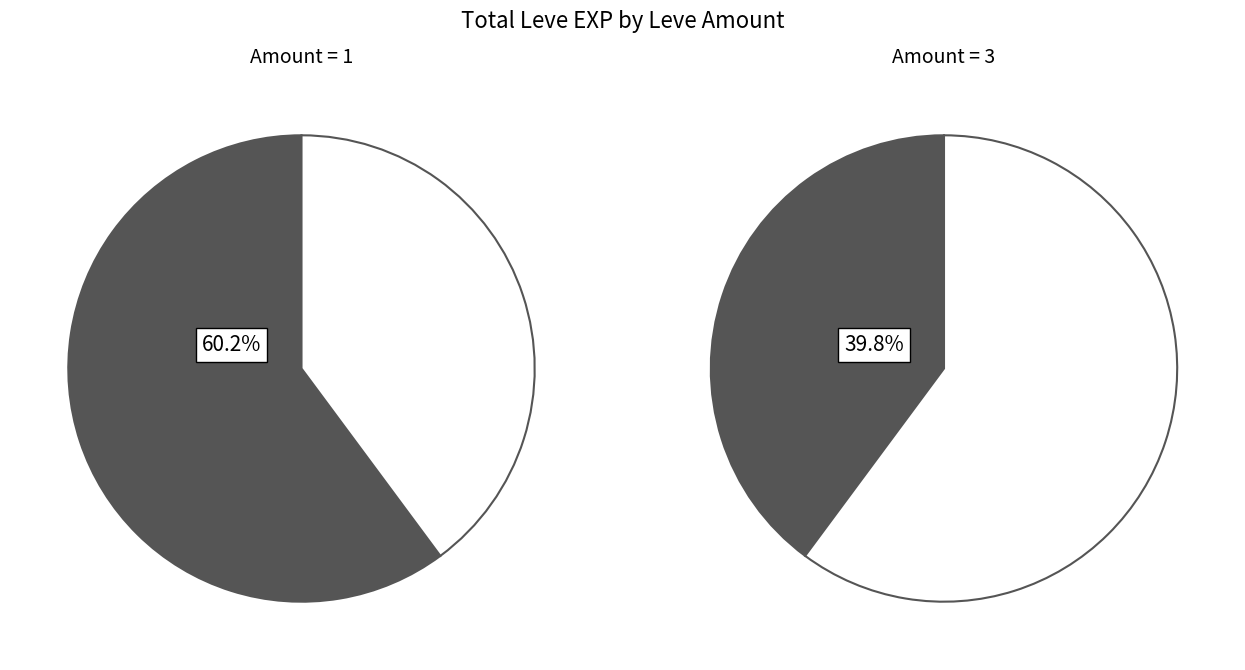

What is the difference between the highest and lowest values at 1?

1060